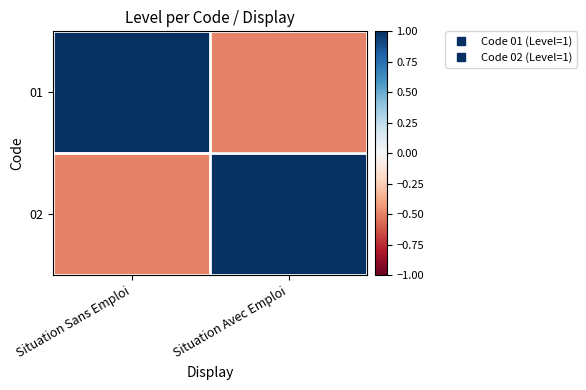

What is the total value across all series at Situation Avec Emploi?

0.5